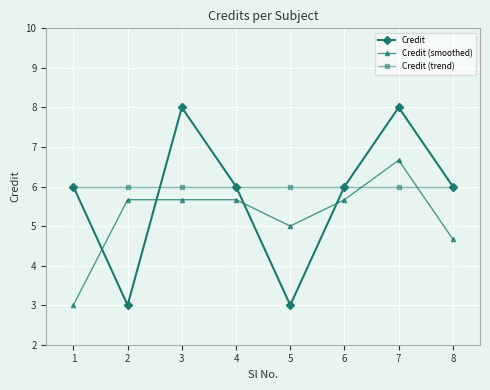

What is the highest value of the Credit series?

8.0